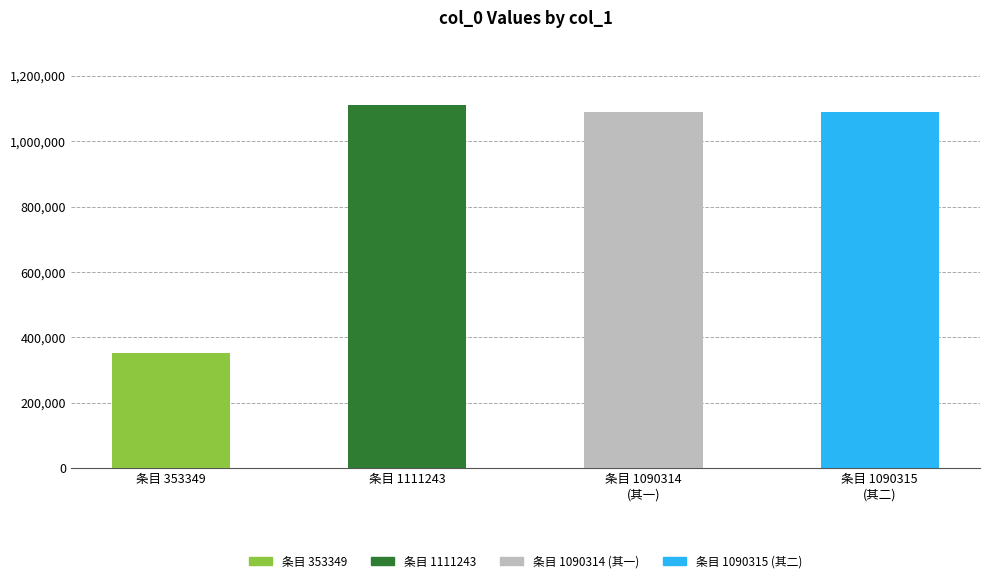

Is it true that the value at 条目 1090314
(其一) is 1090314?

True